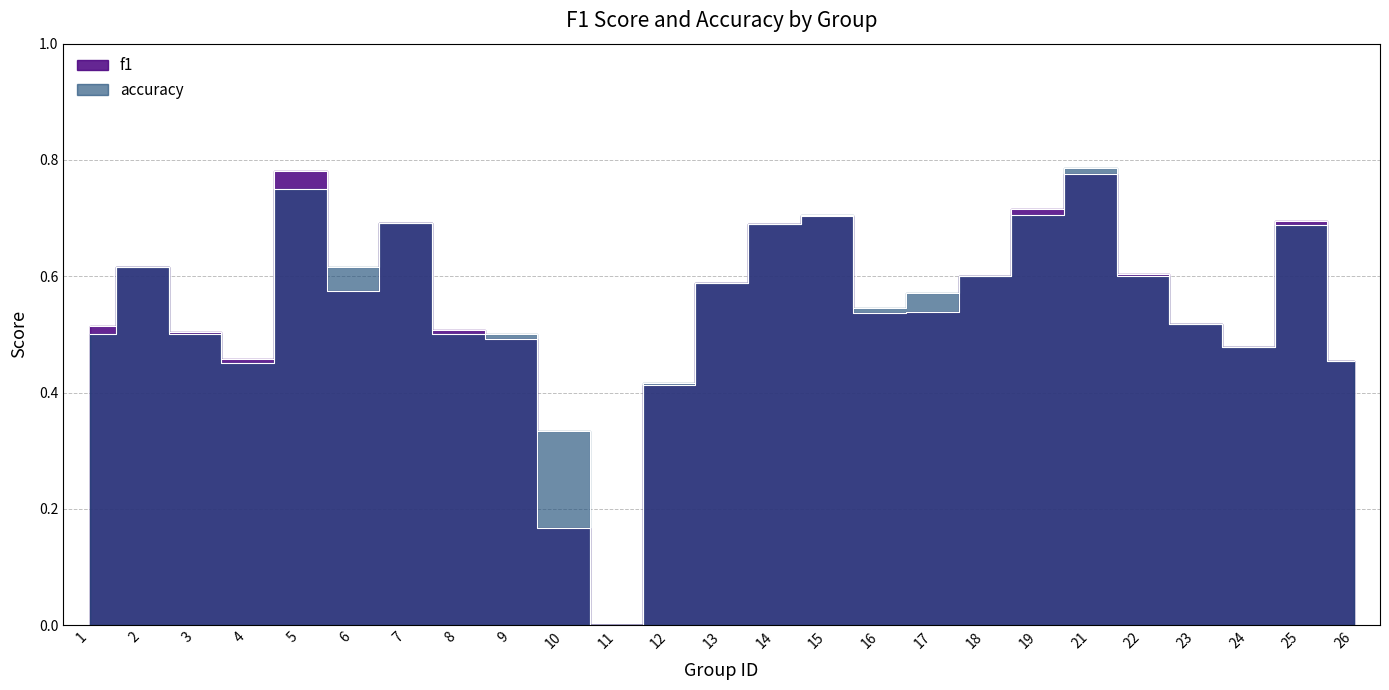

What is the approximate value of accuracy at 24?

0.5